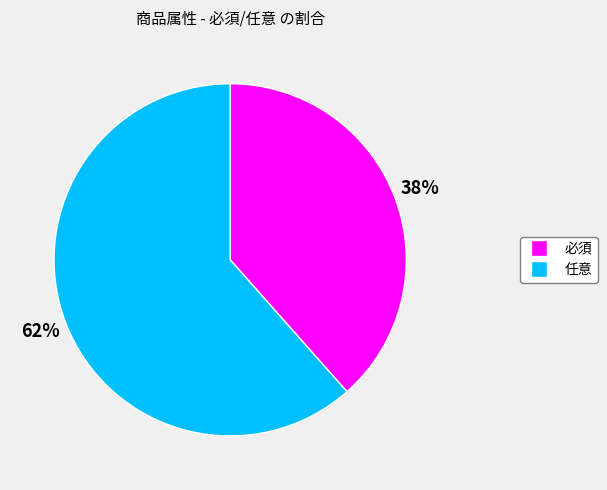

Rank the categories by value from highest to lowest.

任意, 必須